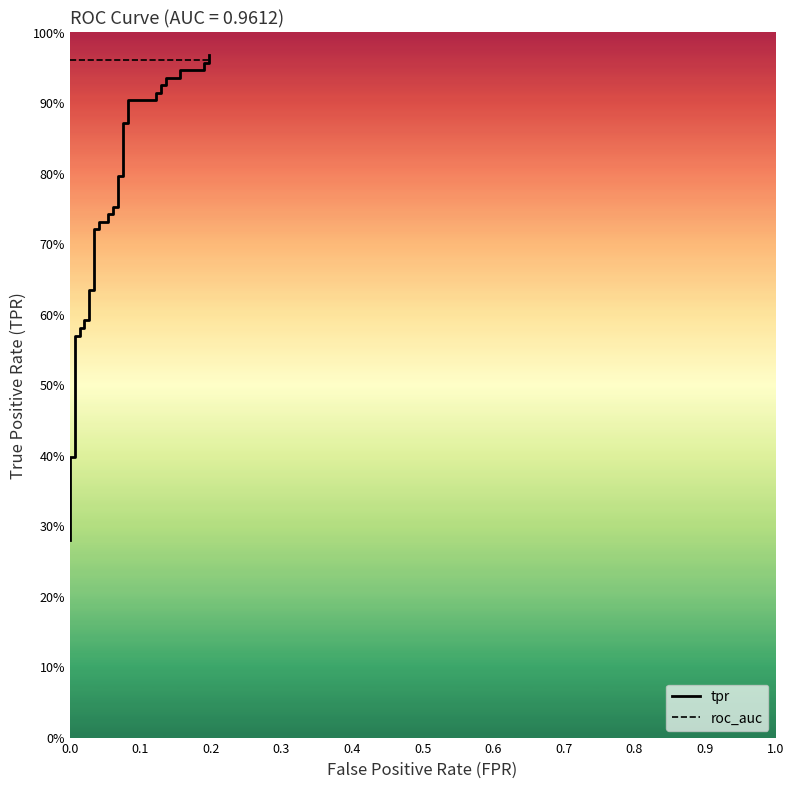

What are all the series names shown in the legend?

tpr, roc_auc